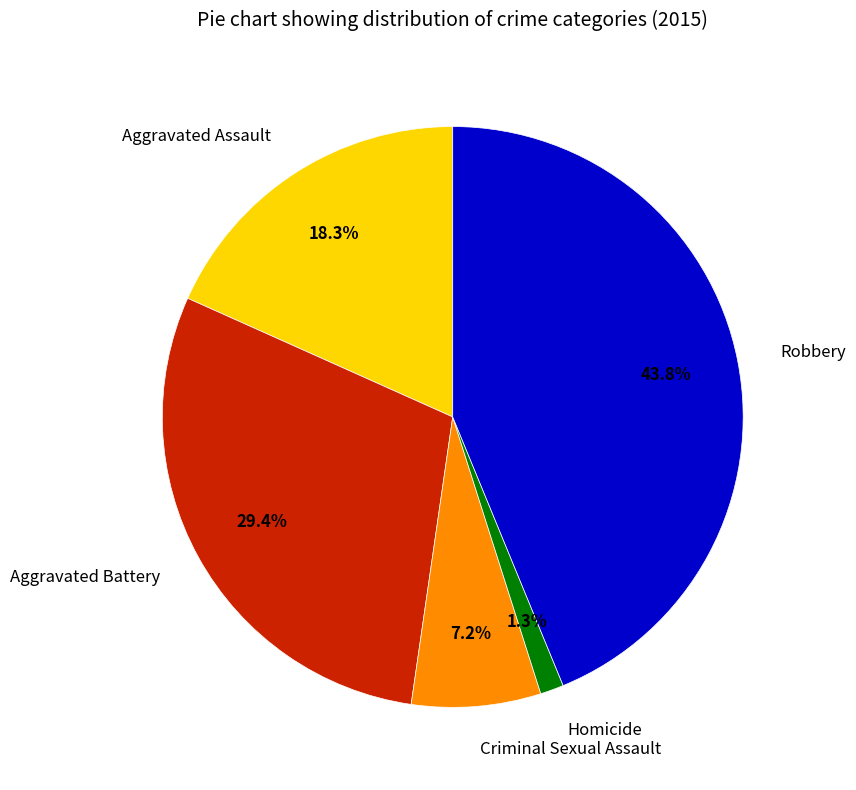

How much of the chart is everything except Criminal Sexual Assault?

92.8%